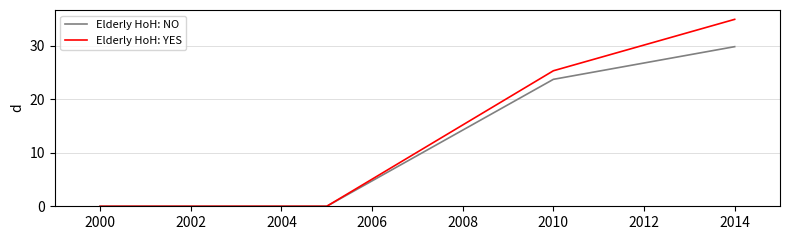

What is the greatest value displayed?

34.9